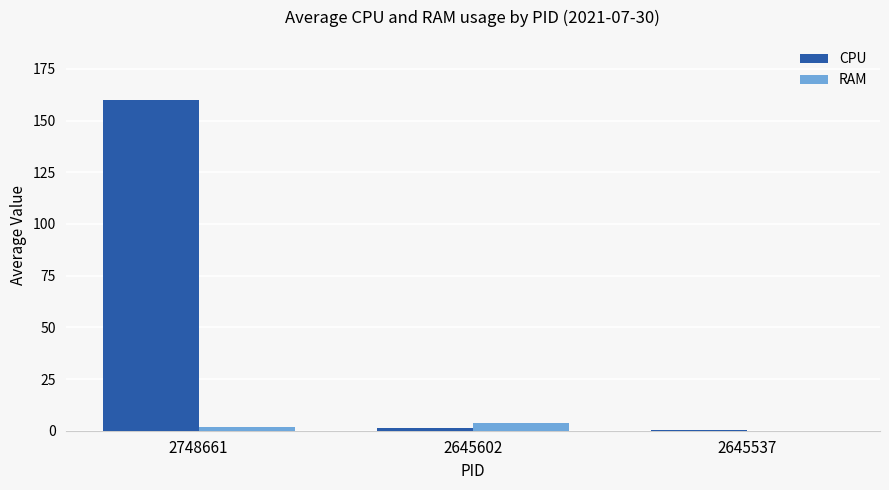

Which series has the widest spread of values?

CPU